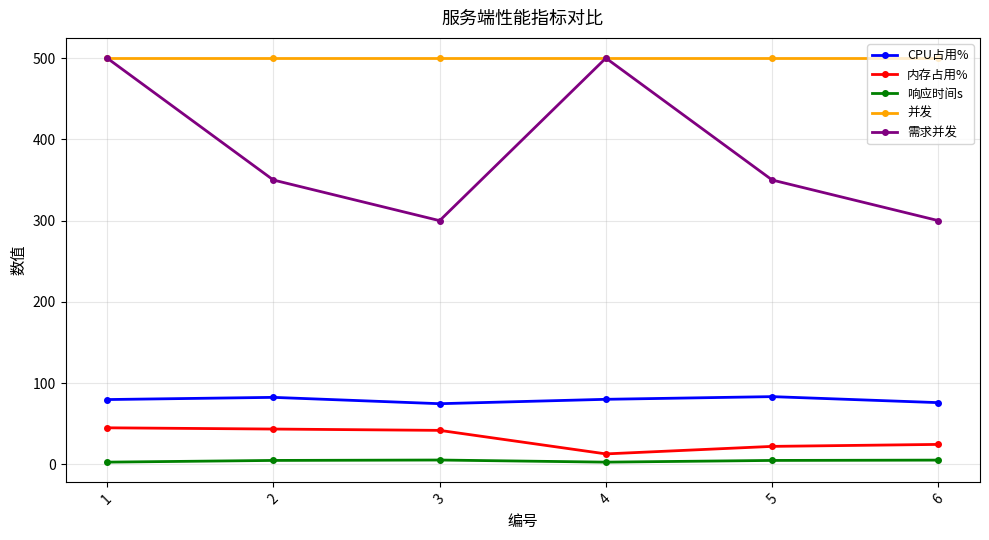

Which series changed the most between 1 and 5?

需求并发